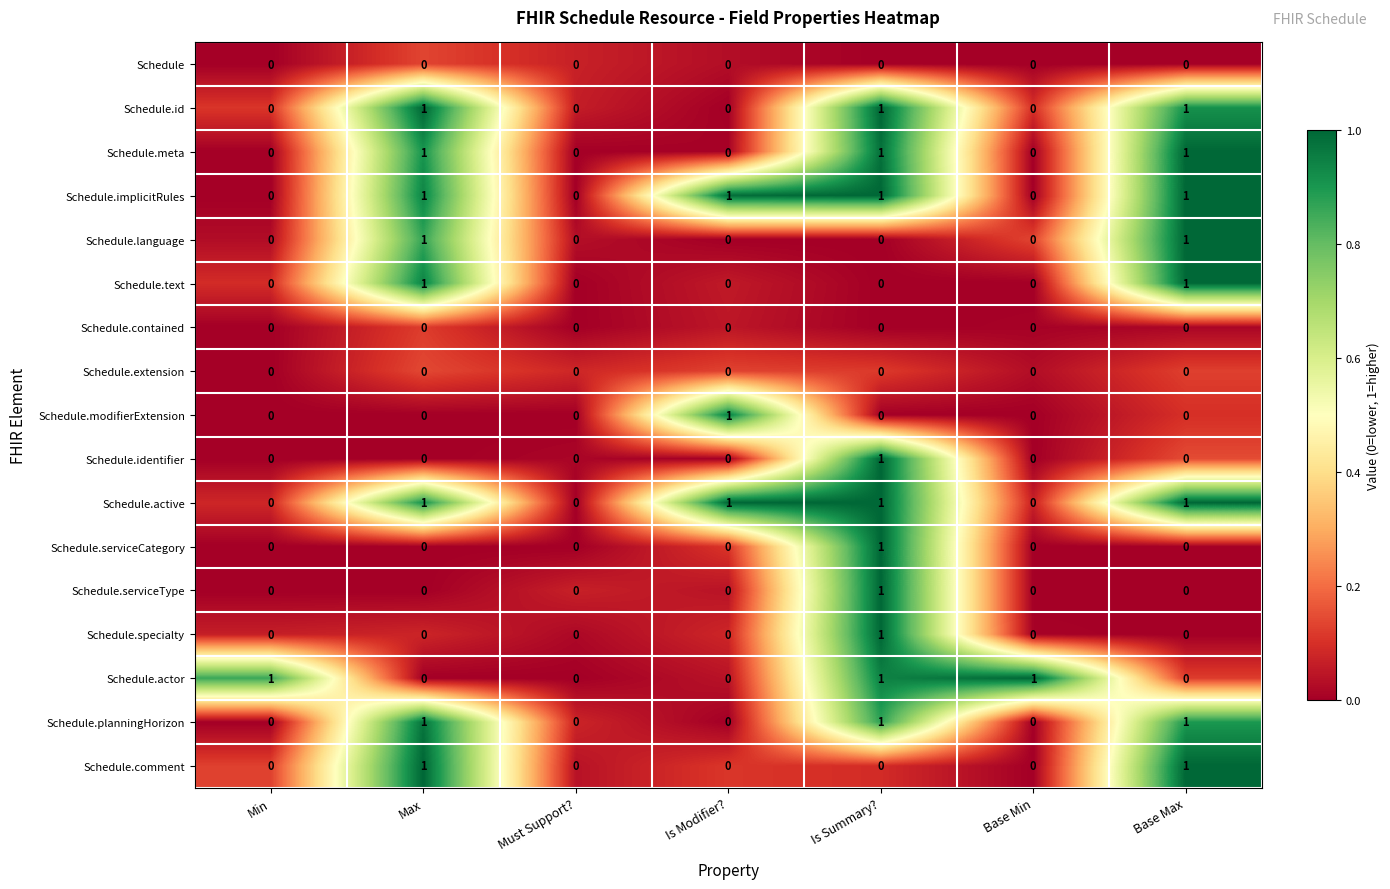

The value of Schedule.meta at Base Min is 0. True or false?

True